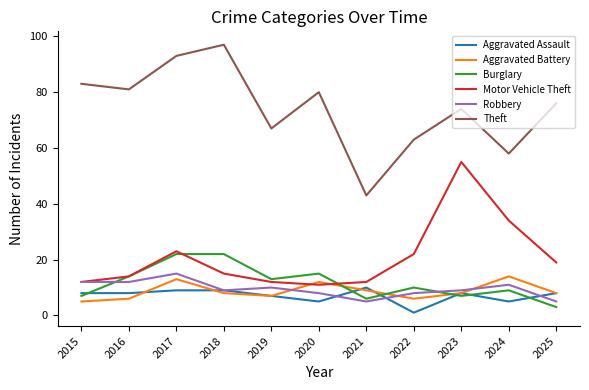

Is the value of Motor Vehicle Theft at 2025 greater than the value of Burglary at 2018?

No